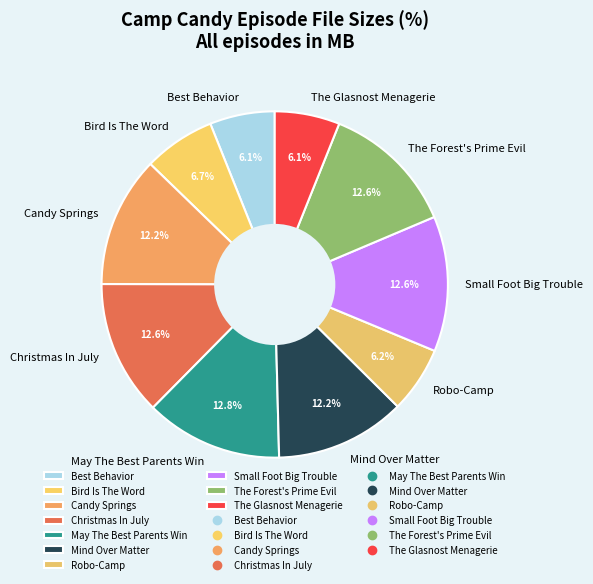

To the nearest percent, what is the combined percentage of Christmas In July and Bird Is The Word?

19%